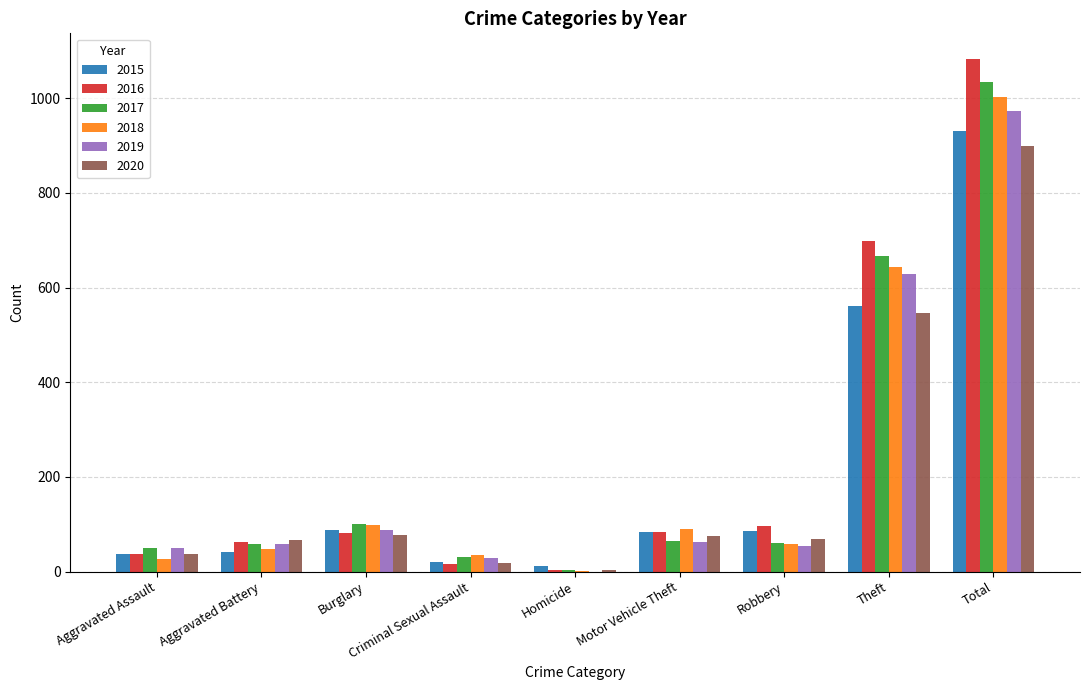

Which category has the highest value in the 2017 series?

Total